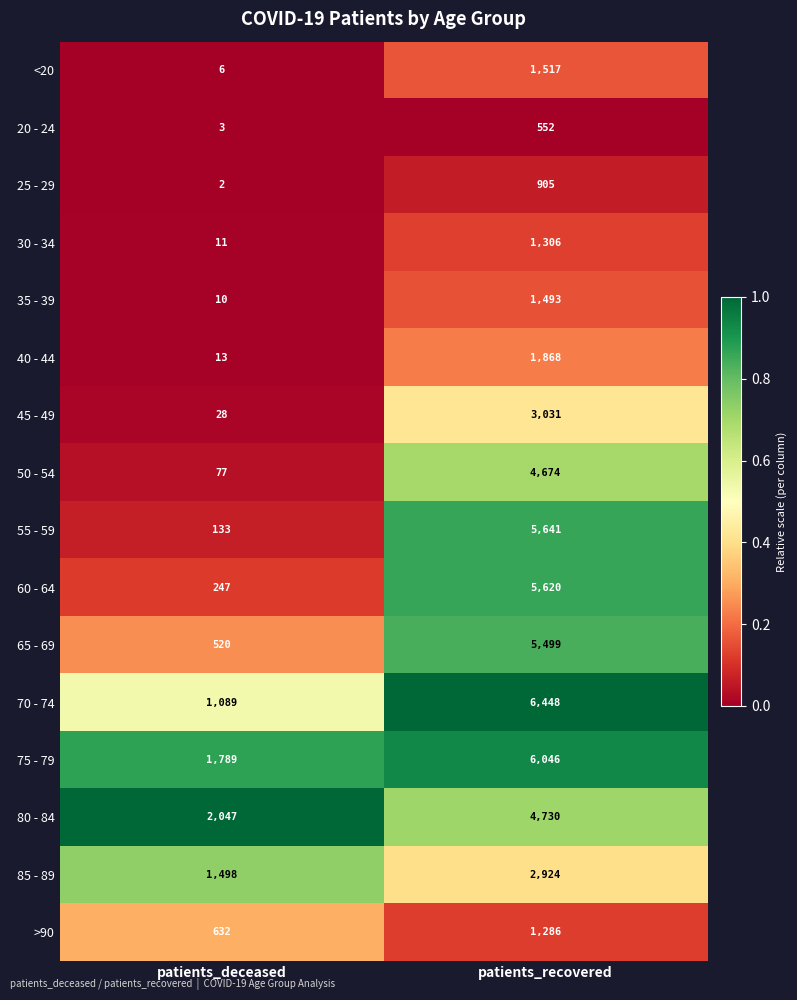

Which series has the largest range (max minus min)?

55 - 59